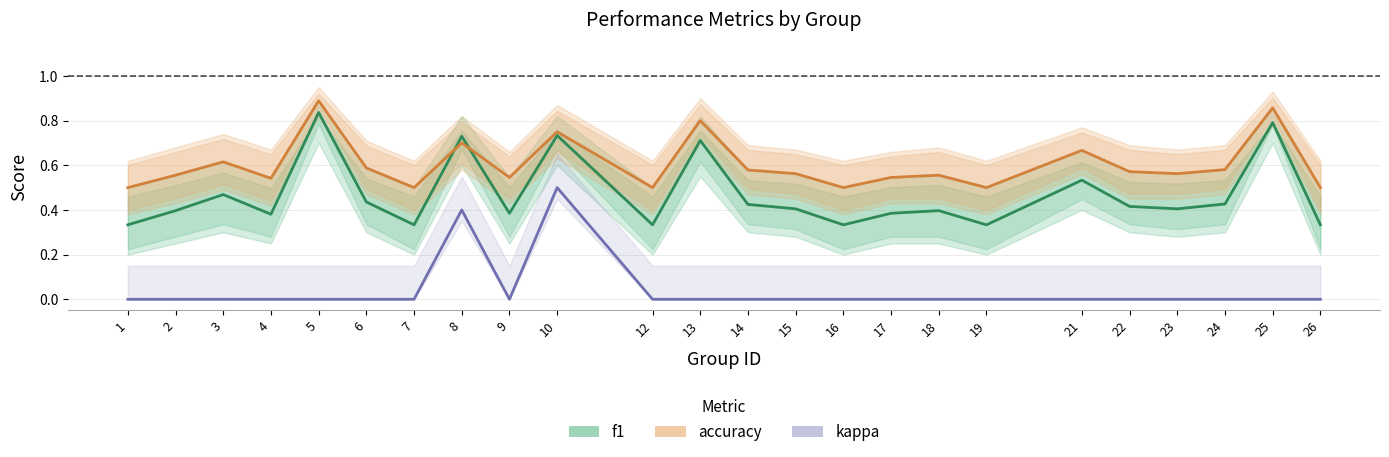

Count the number of categories in the chart.

24